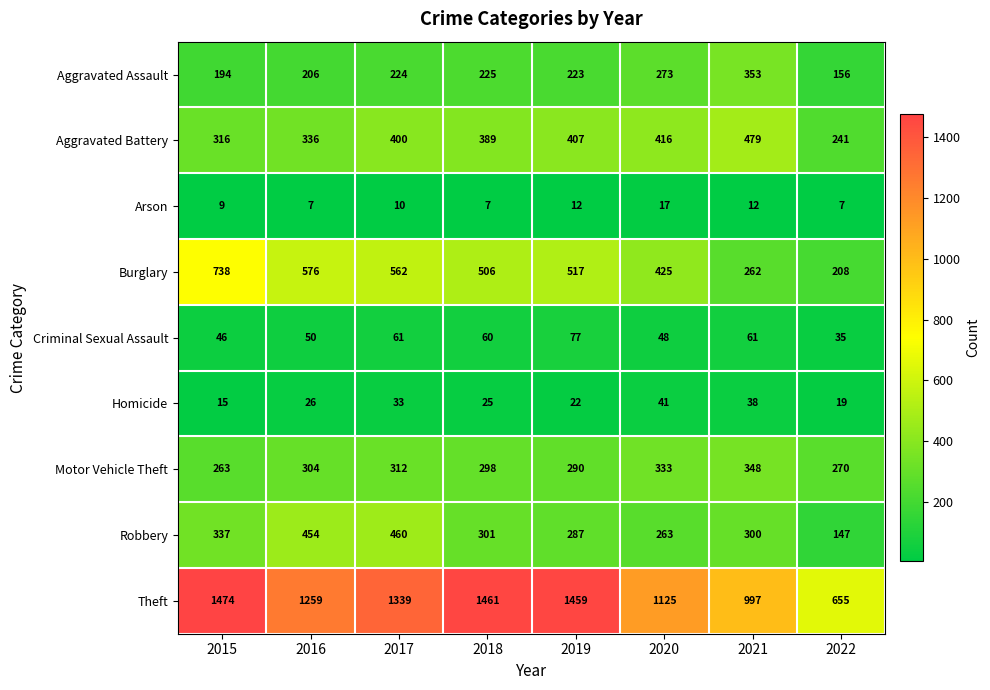

How many data points does each series have?

8